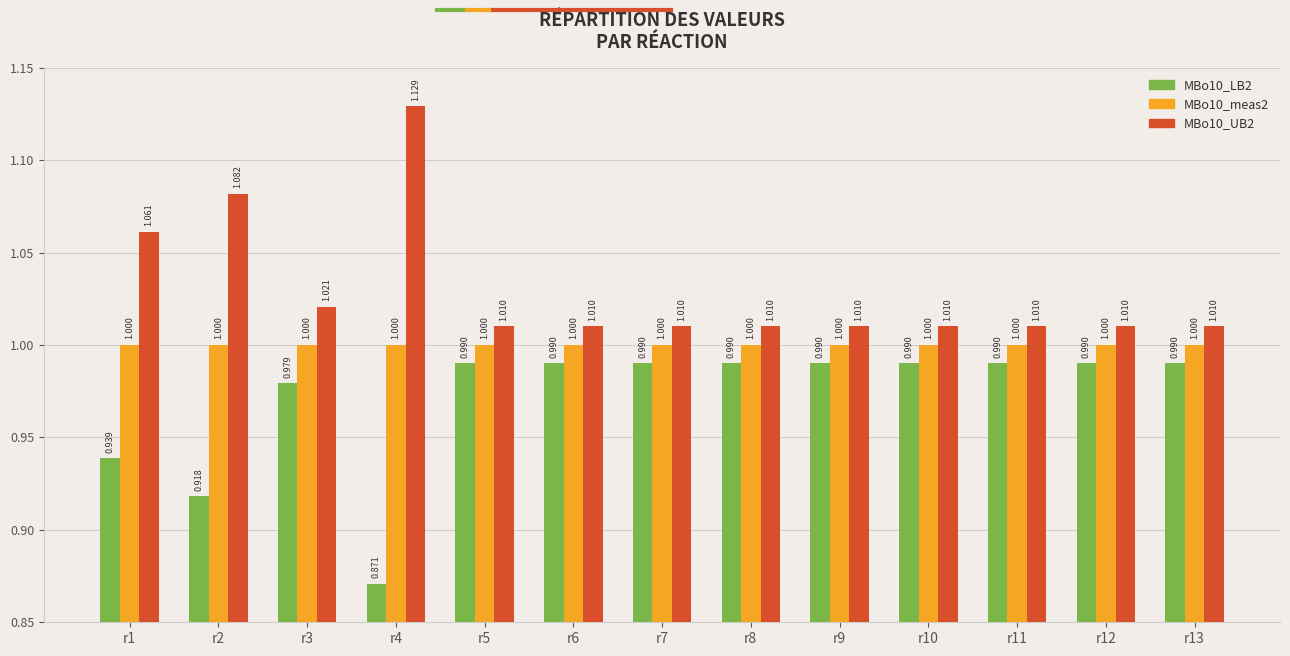

The MBo10_UB2 series shows 1.1 at r2. True or false?

True